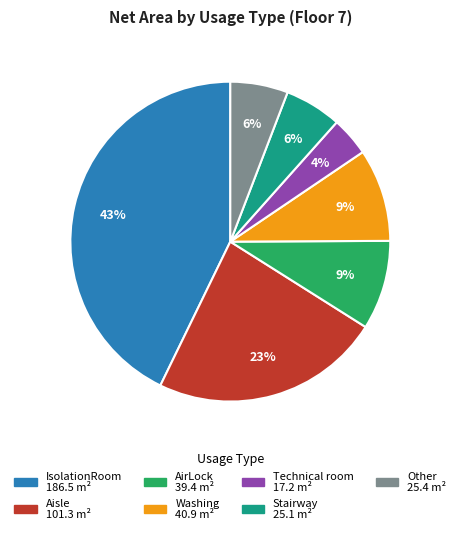

To the nearest percent, what portion does Aisle represent?

23%